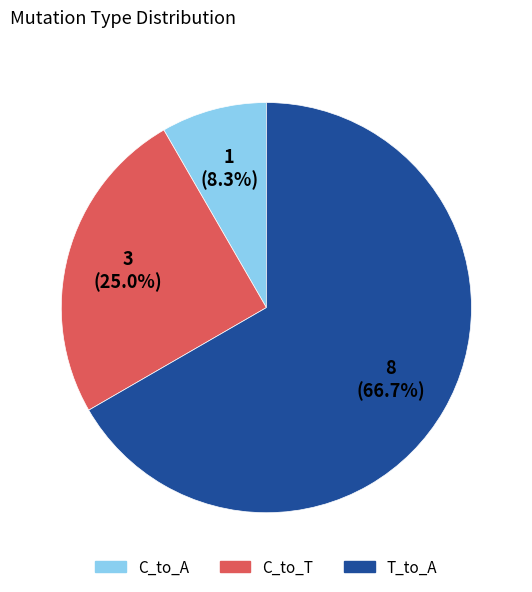

How many segments does this pie chart have?

3